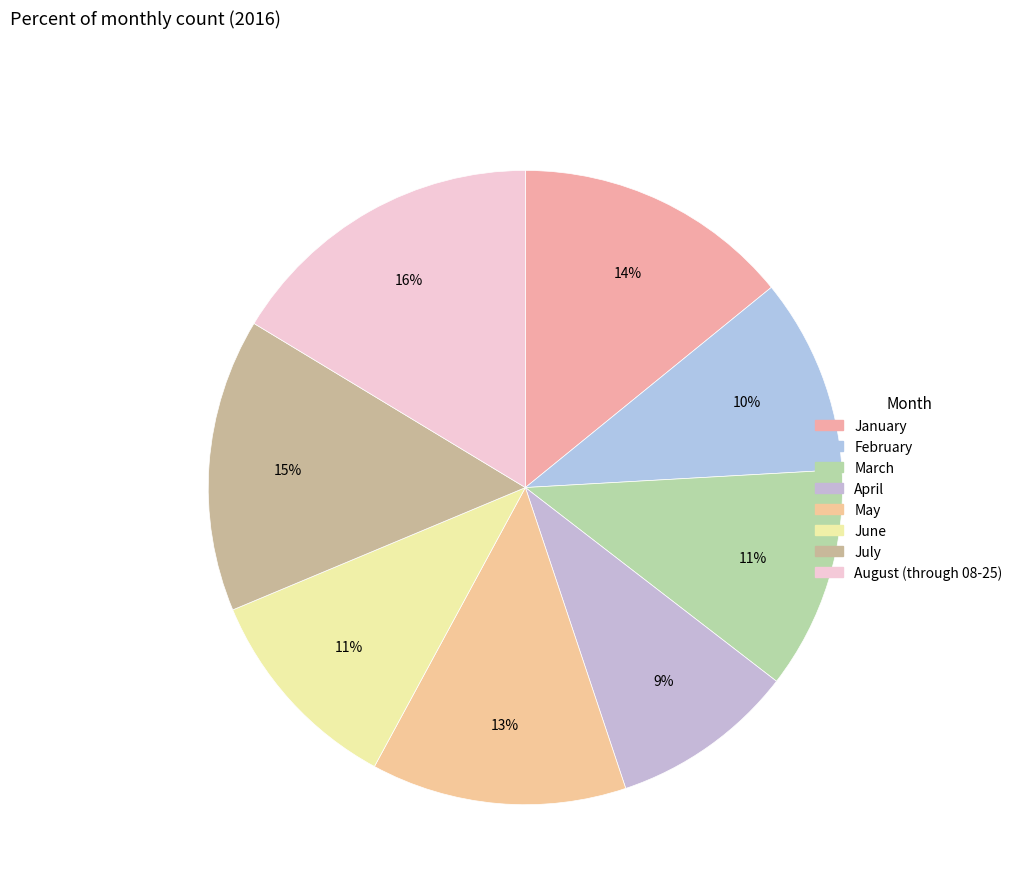

To the nearest percent, what portion does August (through 08-25) represent?

16%